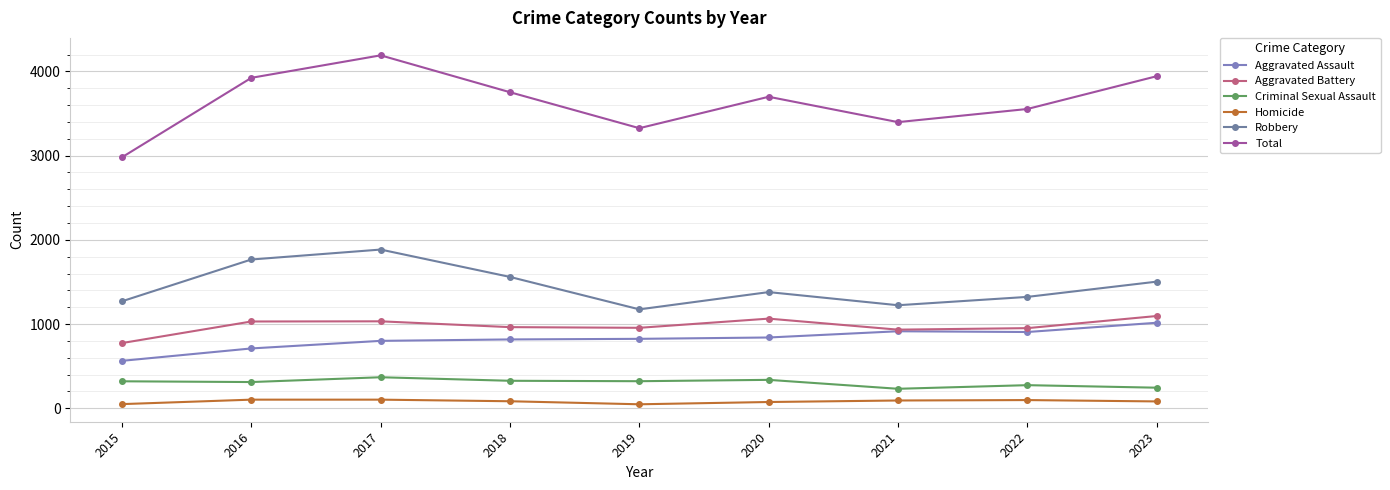

What is the value of the Total point at the 5th from the left?

3326